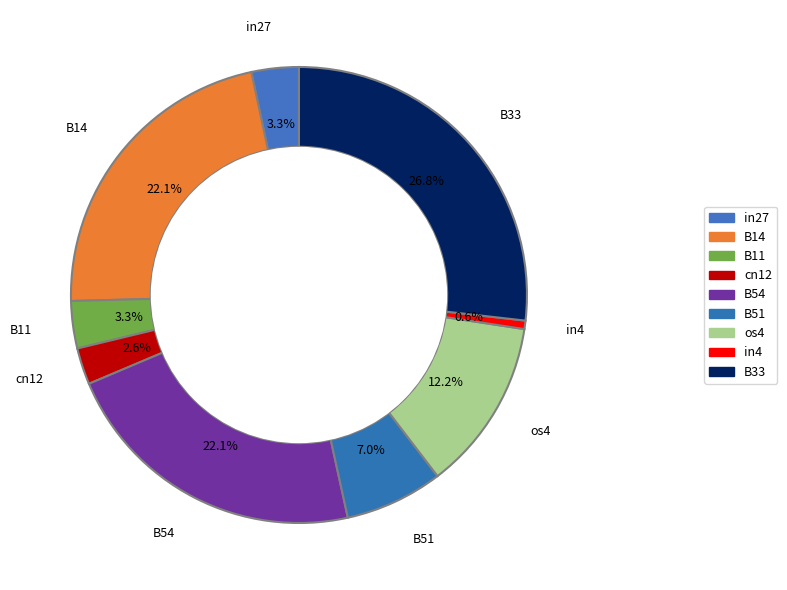

Does B54 represent more than half of the total?

No